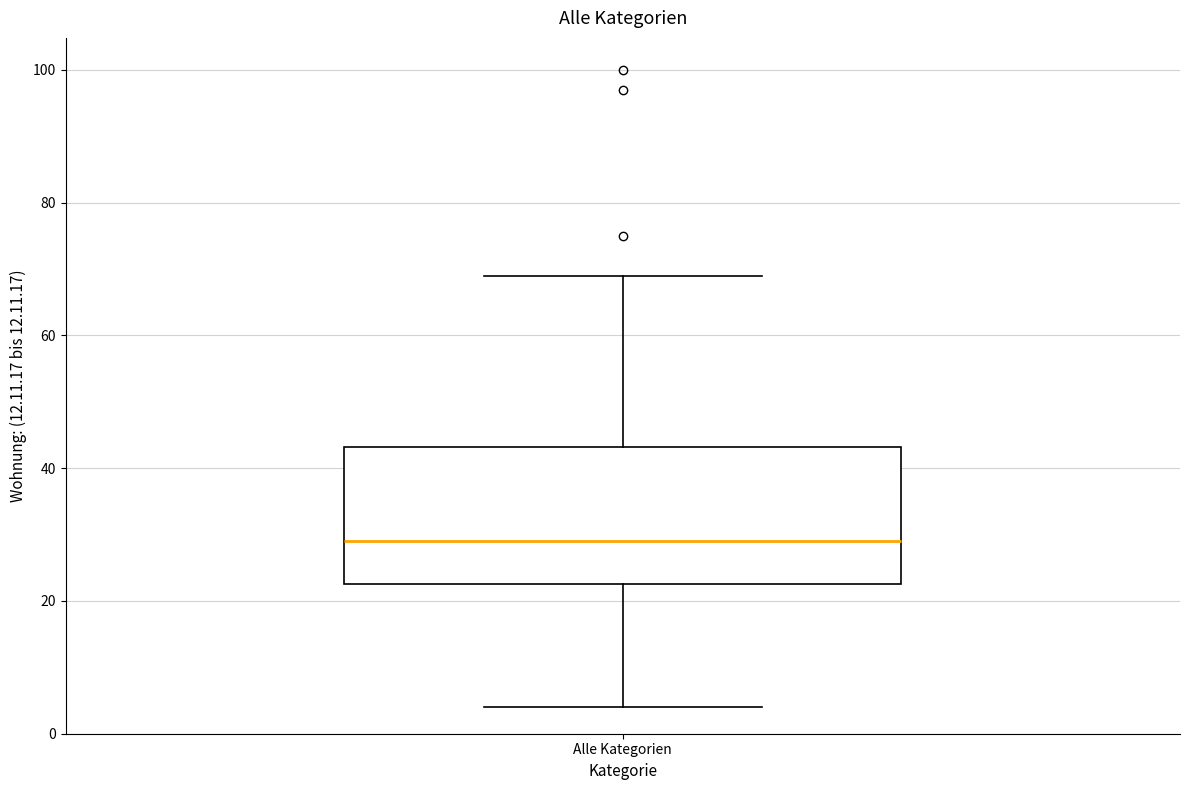

Read this box plot against the y-axis: the position of the median line, the range covered by the box, and the ends of both whiskers. The values are not printed on the chart, so give them approximately, as read against the axis.

median 30, box 22 to 44, whiskers 4 to 70